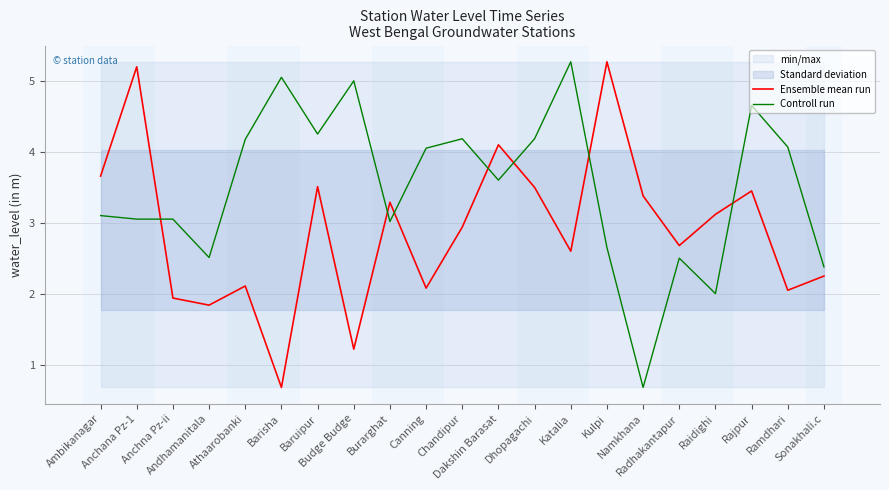

Reading left to right, transcribe all the data shown in this chart.

Ensemble mean run: Ambikanagar=3.7	Anchana Pz-1=5.2	Anchna Pz-ii=1.9	Andhamanitala=1.8	Athaarobanki=2.1	Barisha=0.7	Baruipur=3.5	Budge Budge=1.2	Burarghat=3.3	Canning=2.1	Chandipur=2.9	Dakshin Barasat=4.1	Dhopagachi=3.5	Katalia=2.6	Kulpi=5.3	Namkhana=3.4	Radhakantapur=2.7	Raidighi=3.1	Rajpur=3.5	Ramdhari=2.0	Sonakhali.c=2.2
Controll run: Ambikanagar=3.1	Anchana Pz-1=3.1	Anchna Pz-ii=3.1	Andhamanitala=2.5	Athaarobanki=4.2	Barisha=5.1	Baruipur=4.3	Budge Budge=5.0	Burarghat=3.0	Canning=4.1	Chandipur=4.2	Dakshin Barasat=3.6	Dhopagachi=4.2	Katalia=5.3	Kulpi=2.7	Namkhana=0.7	Radhakantapur=2.5	Raidighi=2.0	Rajpur=4.7	Ramdhari=4.1	Sonakhali.c=2.4